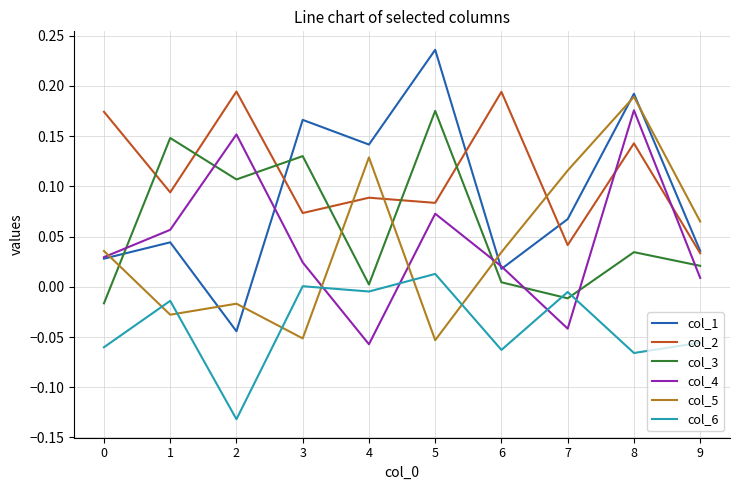

Rank the series at 4 from highest to lowest value.

col_1, col_5, col_2, col_3, col_6, col_4